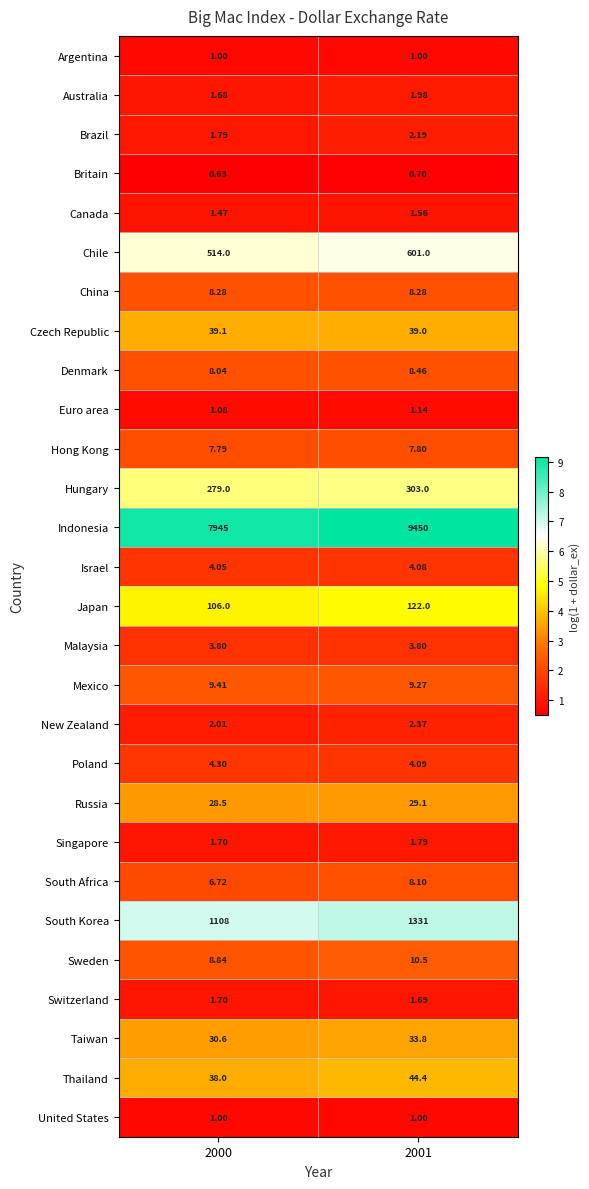

At which category is the sum across all series the highest?

2001